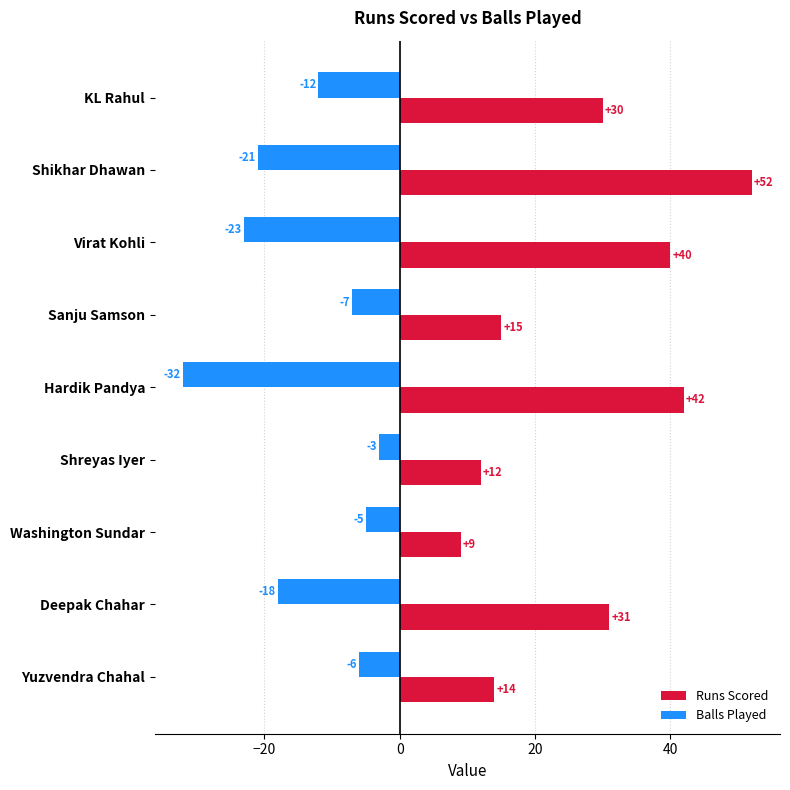

How many values in the Runs Scored series are below 30?

4